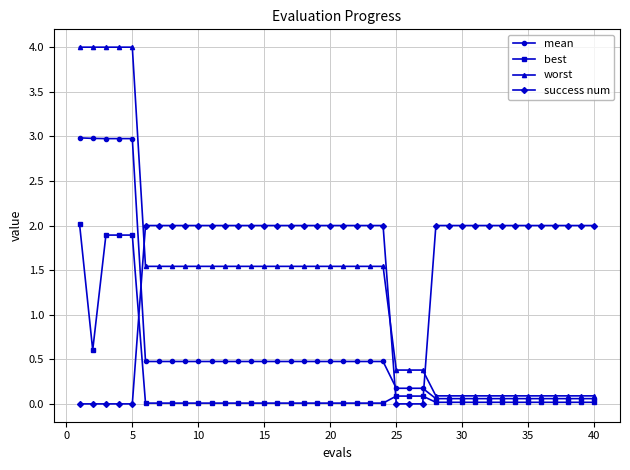

List the series in order of their overall mean, highest first.

success num, worst, mean, best